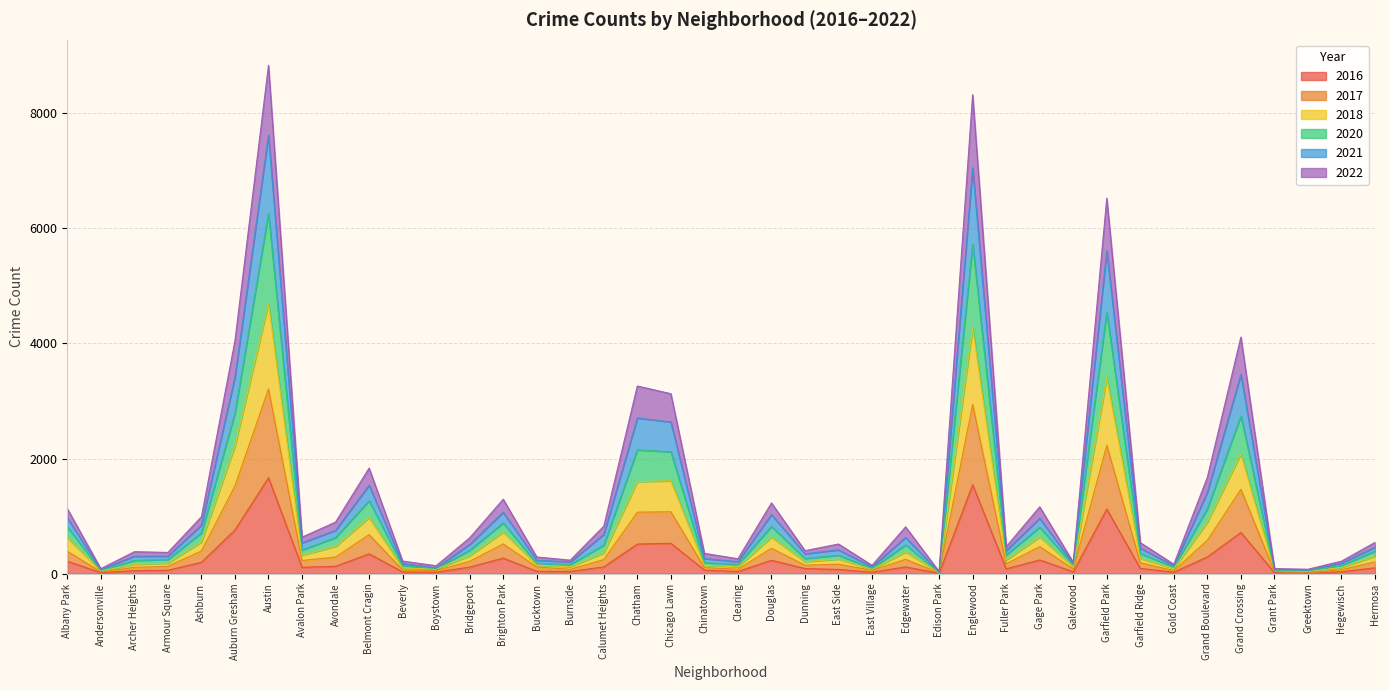

What is the maximum value for 2016?

1668